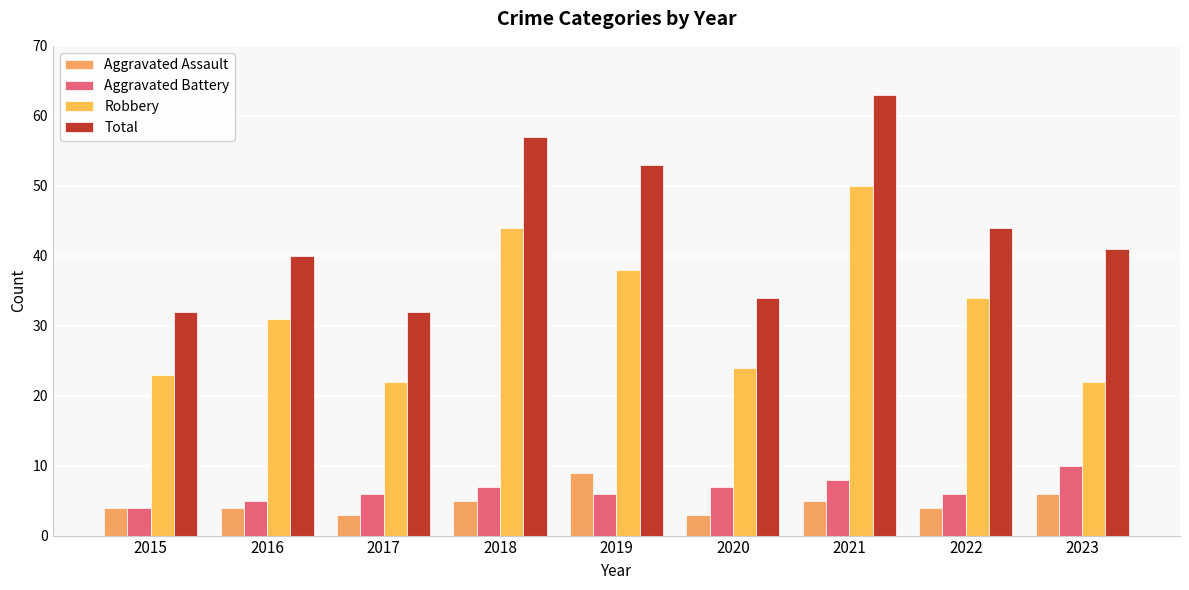

Does the chart contain any negative values?

No